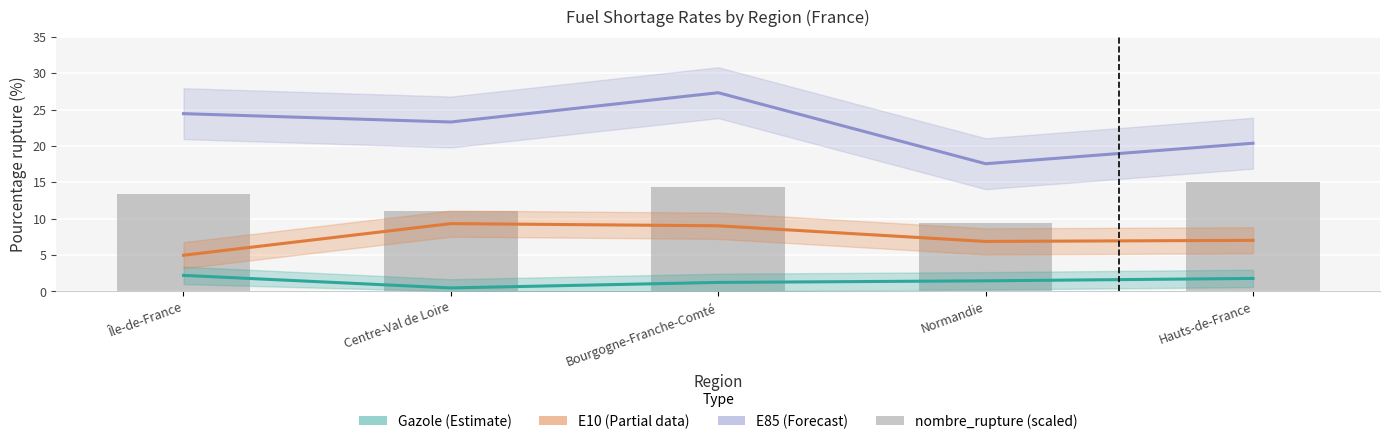

At which category does the chart reach its minimum across all series?

Normandie